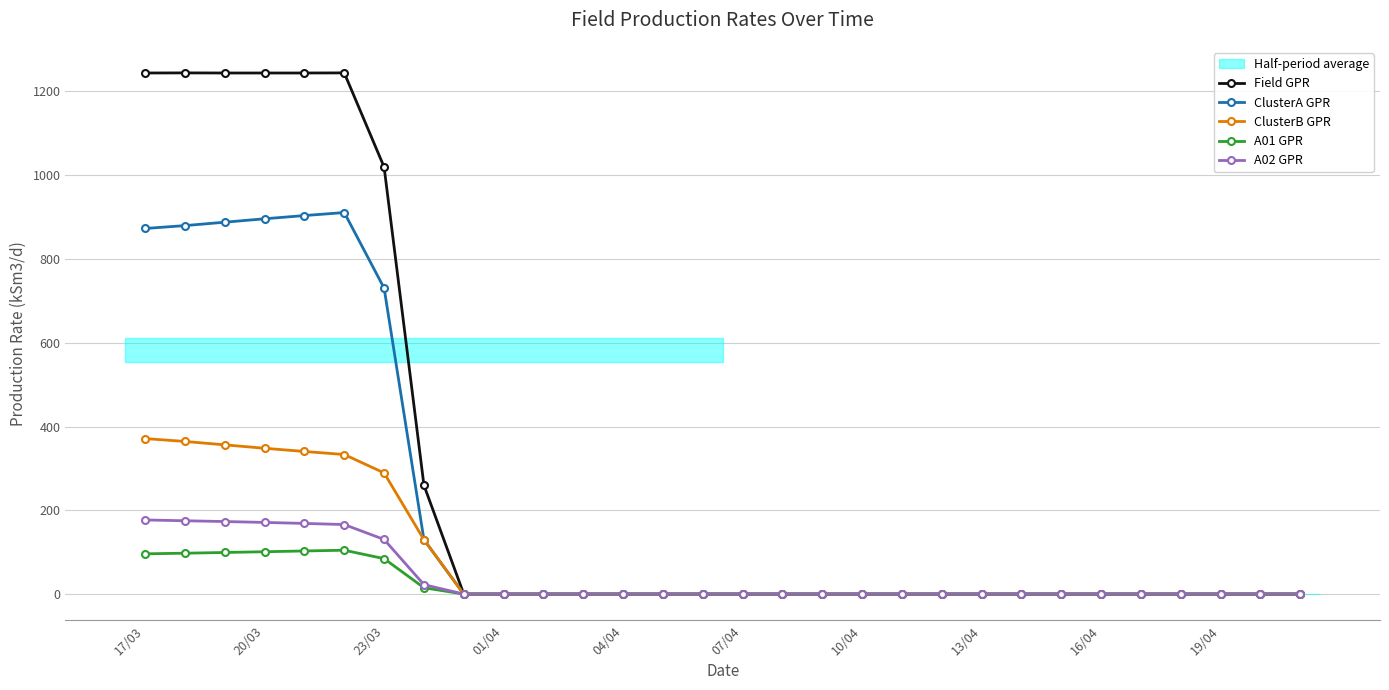

The value of ClusterA GPR at 19/04 is 295.7. True or false?

False